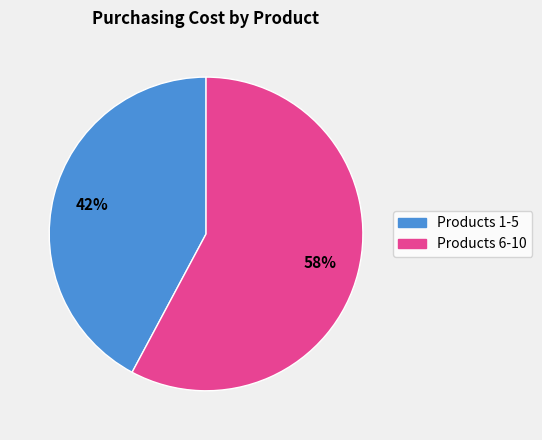

Rank the categories by value from lowest to highest.

Products 1-5, Products 6-10